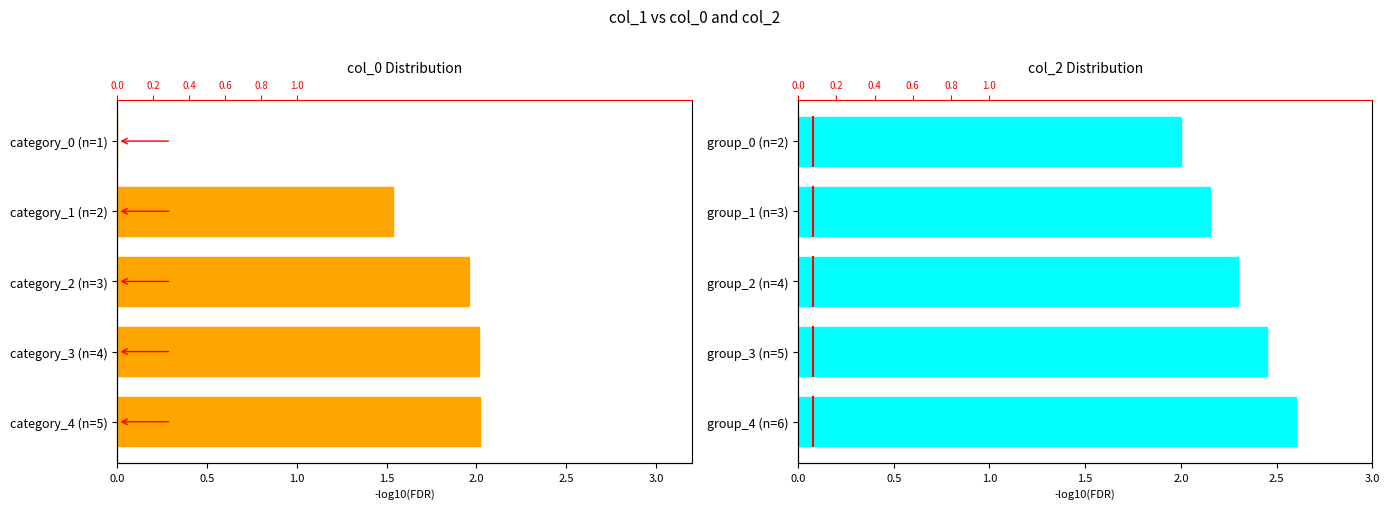

How many bars are there in total?

10